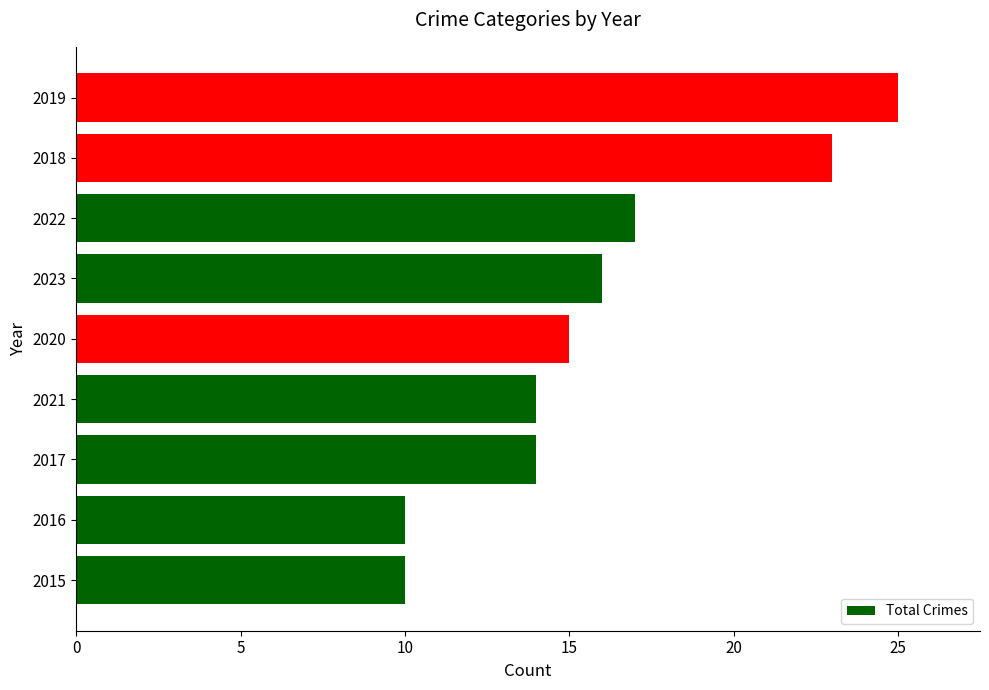

What is the average value?

16